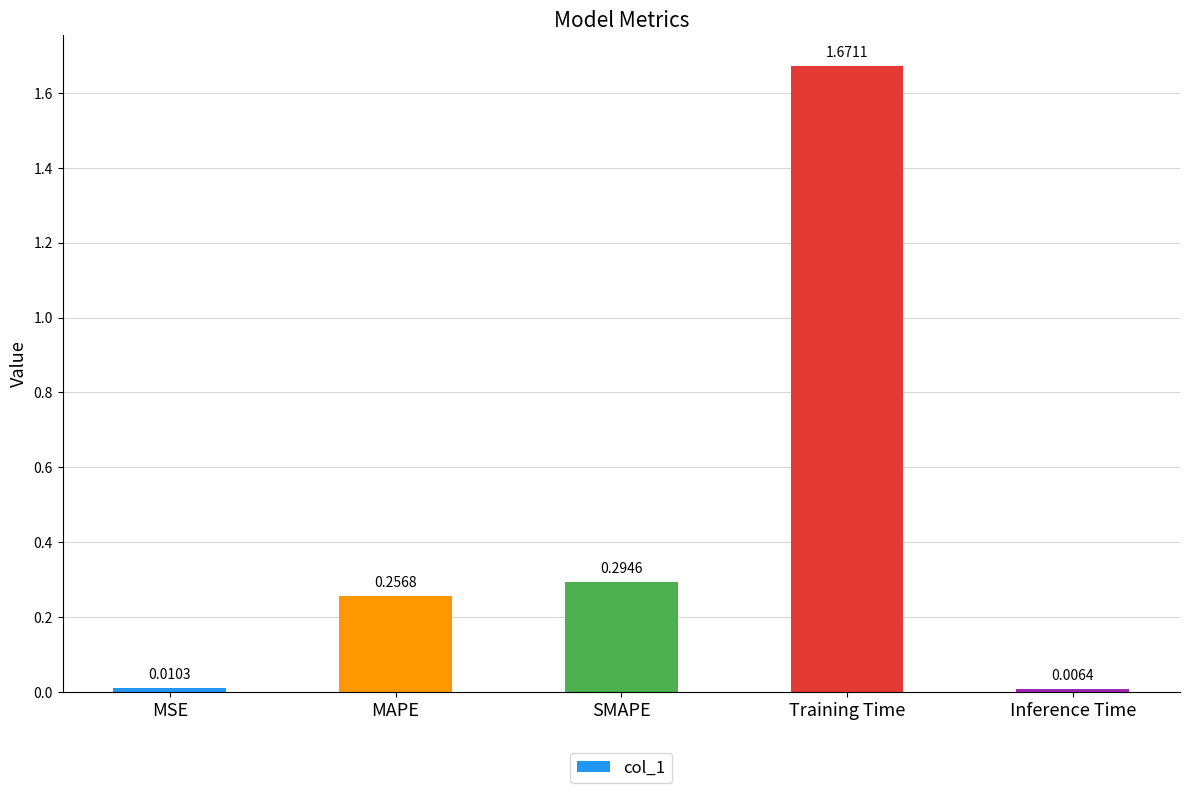

What is the change in value from MSE to SMAPE?

+0.3